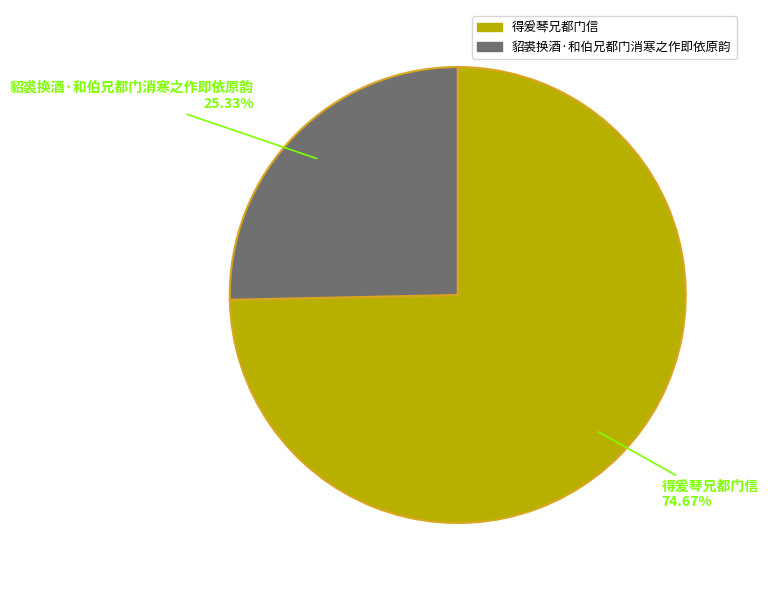

To the nearest percent, what is the average slice percentage?

50%